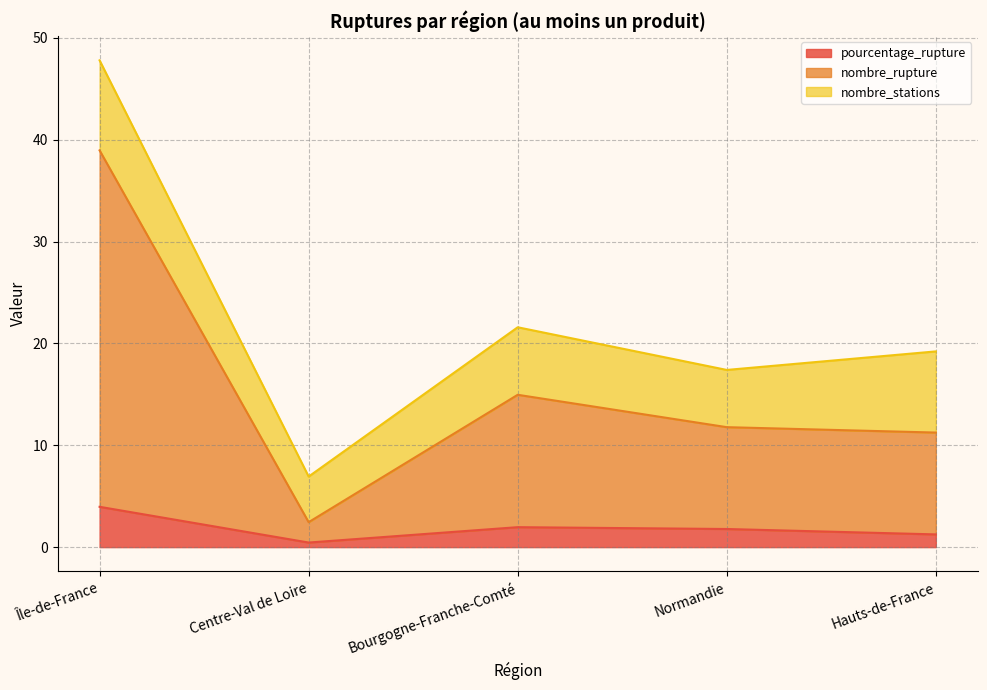

The value of pourcentage_rupture at Île-de-France is 5.4. True or false?

False